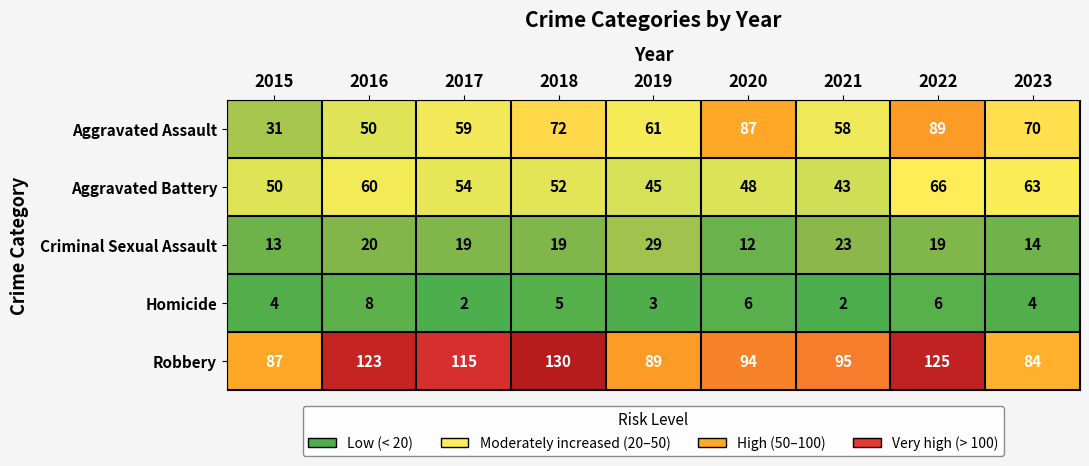

Count the number of data series in this chart.

5